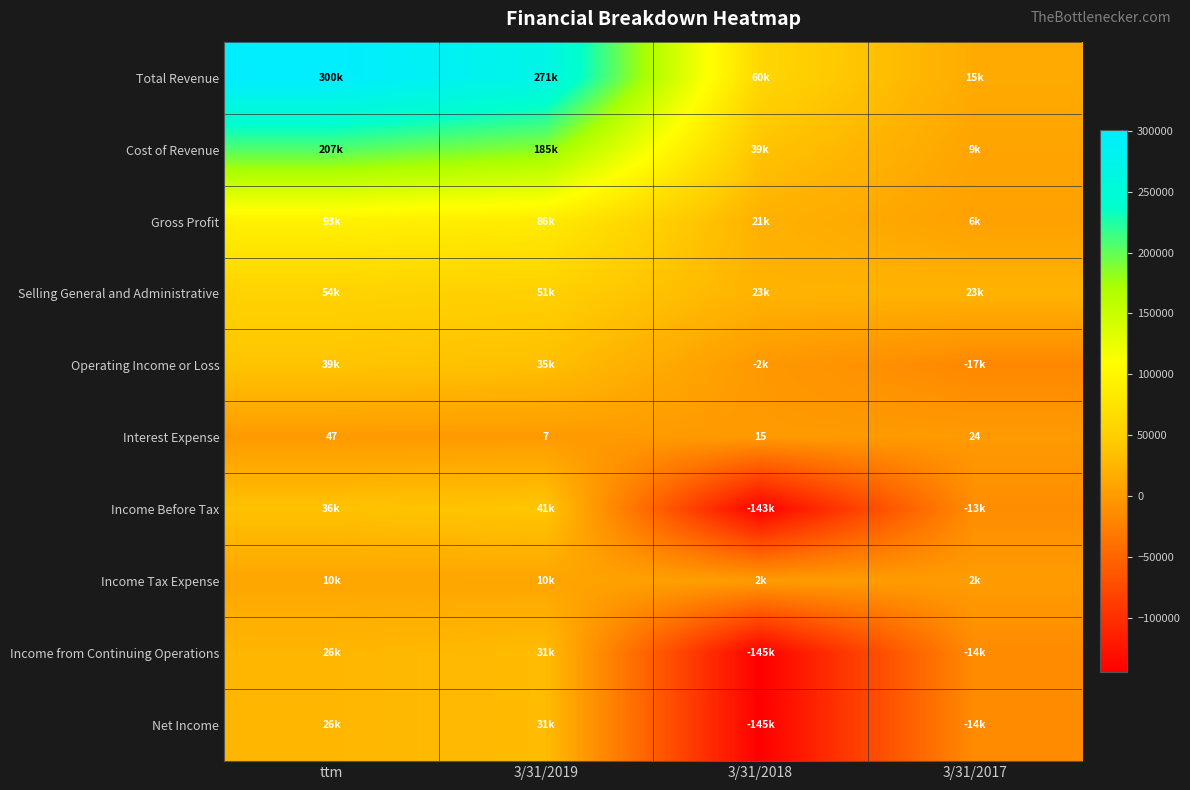

At which label does Interest Expense reach its minimum?

3/31/2019